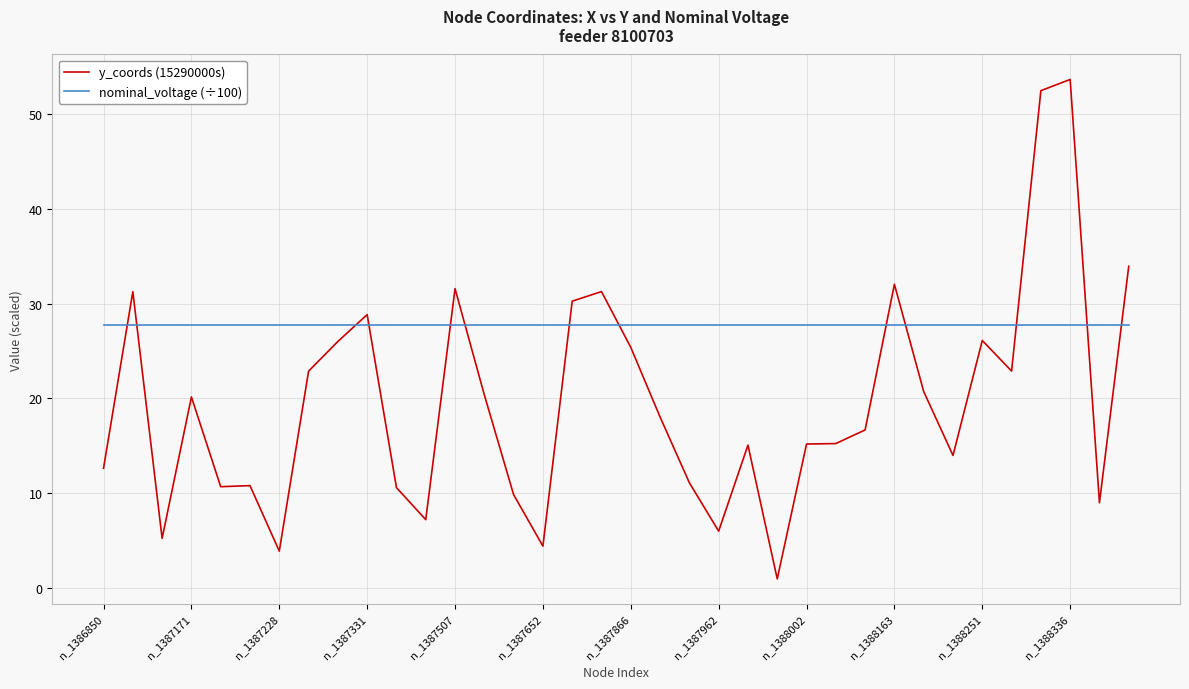

What is the difference between the second highest and minimum values in the y_coords (15290000s) series?

51.6